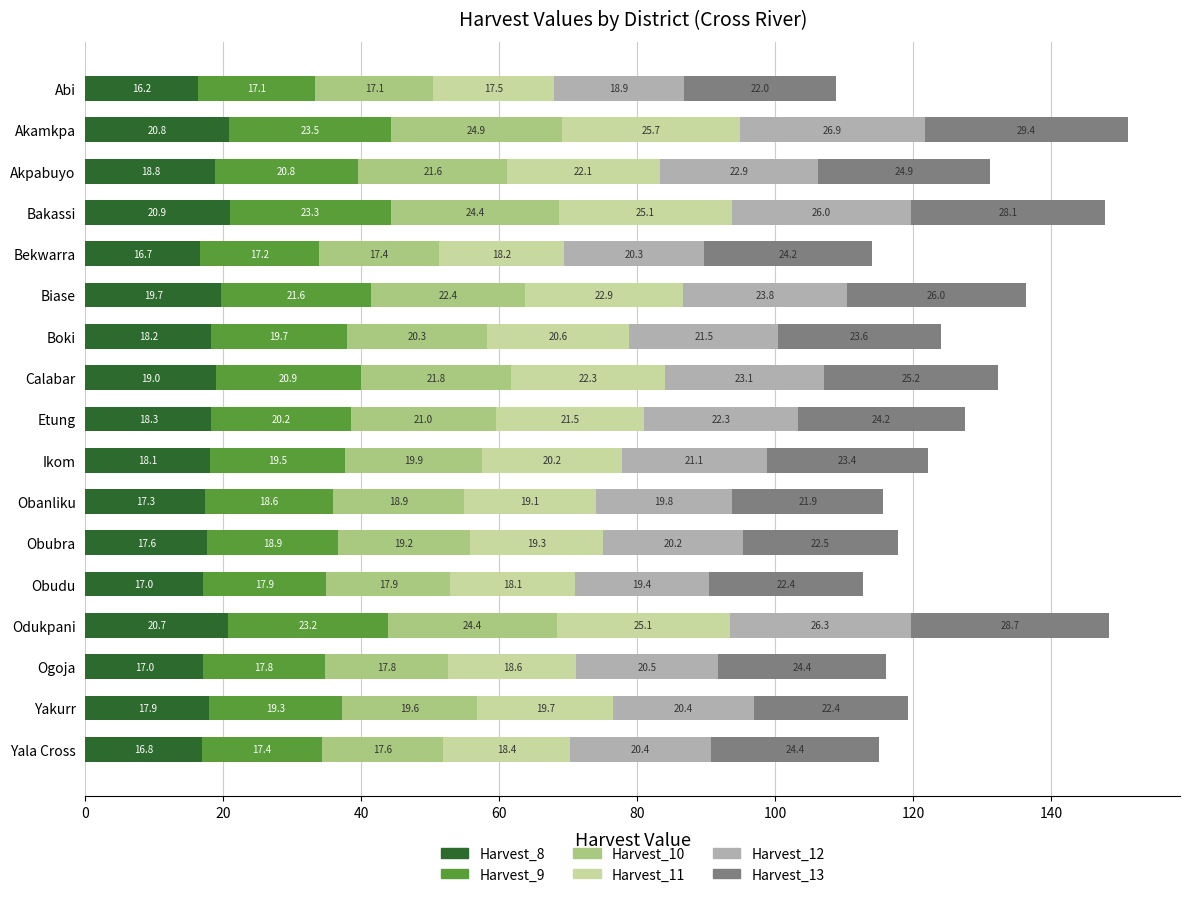

At which category is the sum across all series the highest?

Akamkpa